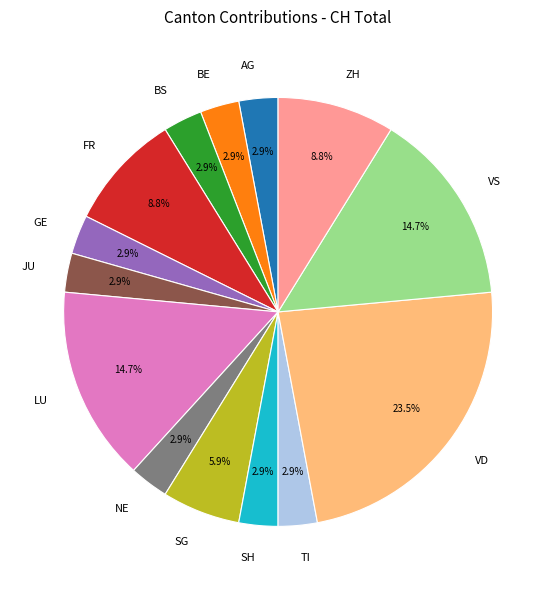

Is there a majority slice in this chart?

No